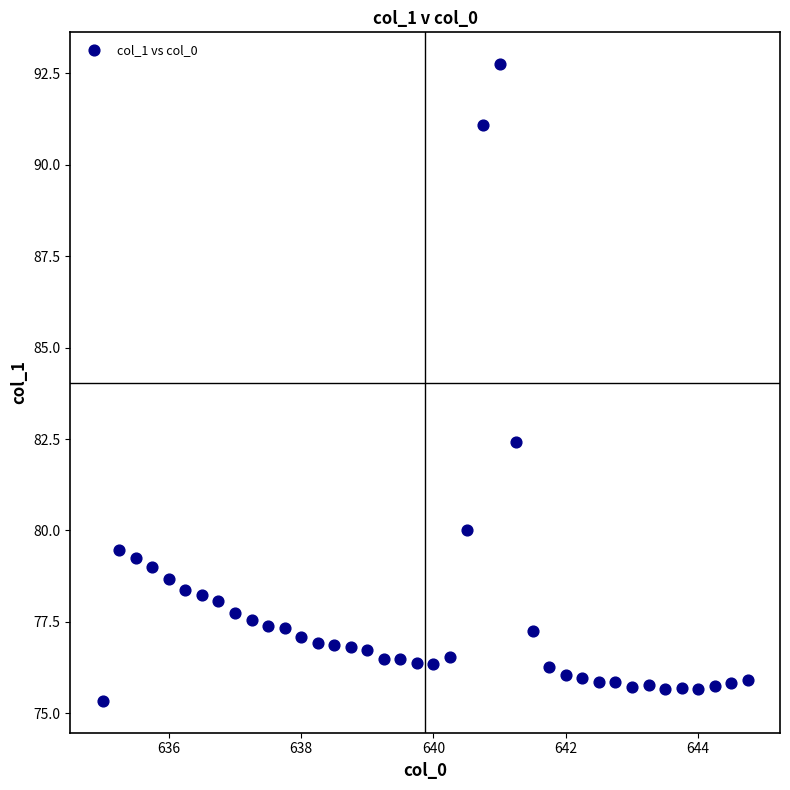

What Y value in the scatter plot is closest to 84?

82.4